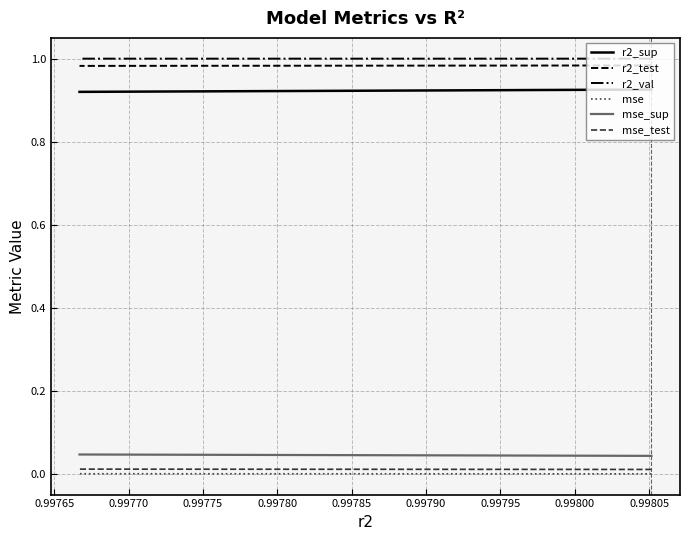

Is the value of mse at 0.99785 greater than the value of mse_test at 0.99780?

No